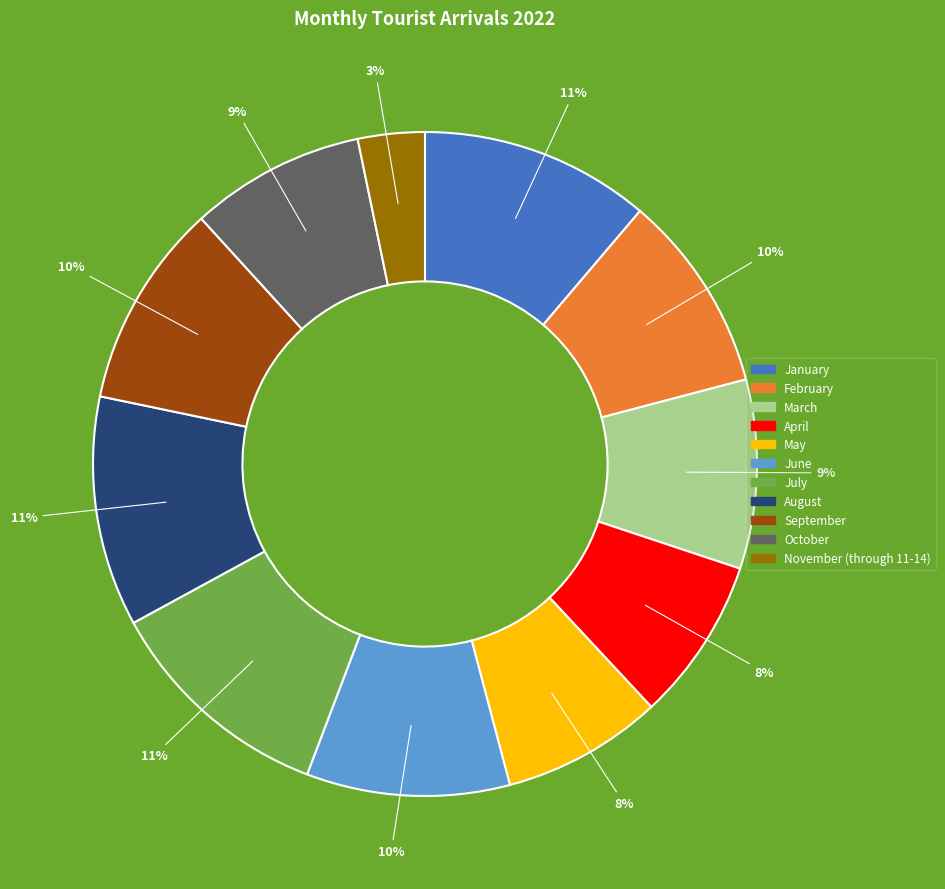

Is it true that January is 11% of the pie?

True